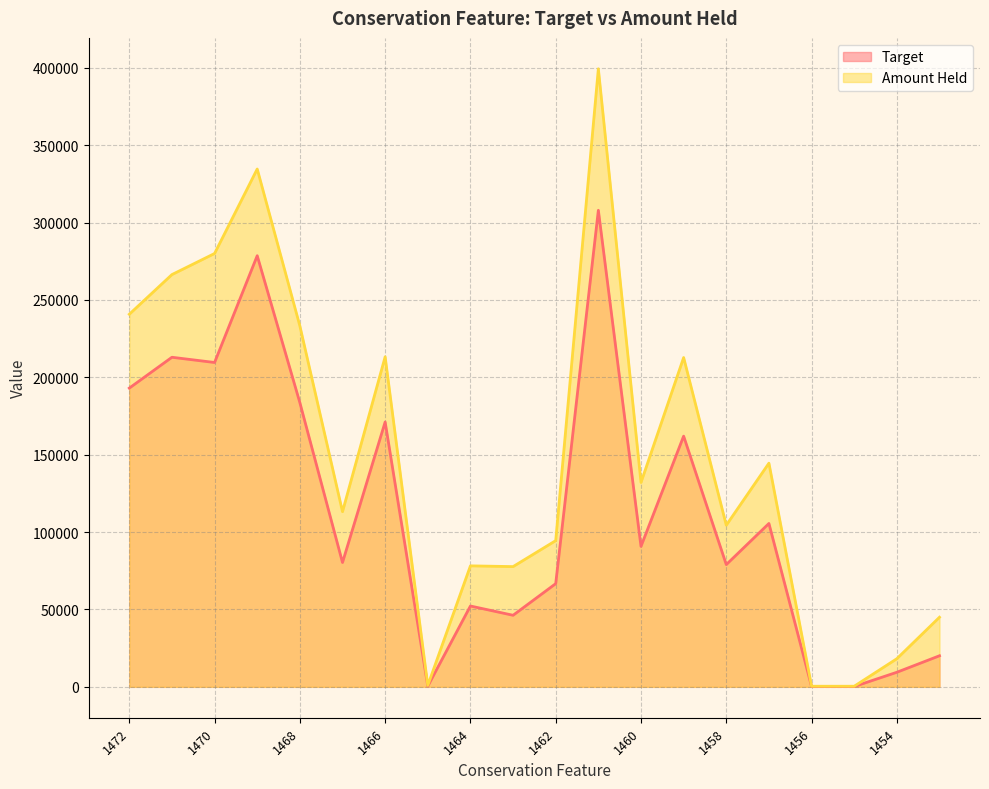

True or false: Target and Amount Held cross at least once.

False